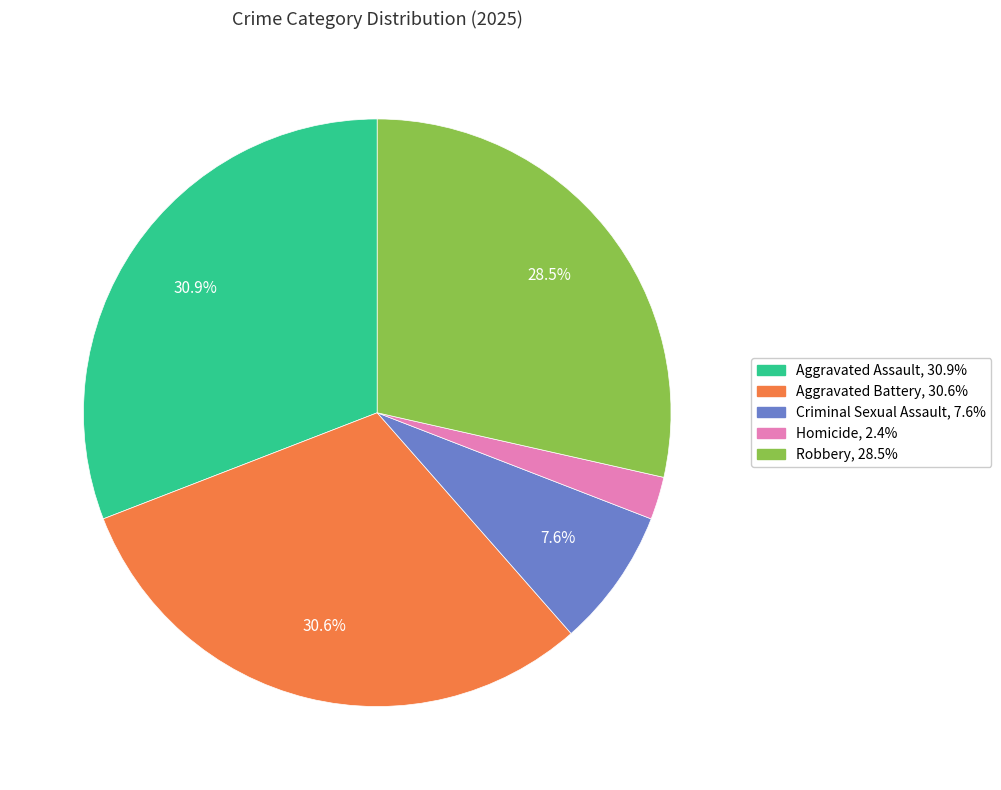

Approximately how many times larger is the value at Aggravated Assault compared to Aggravated Battery?

1.0